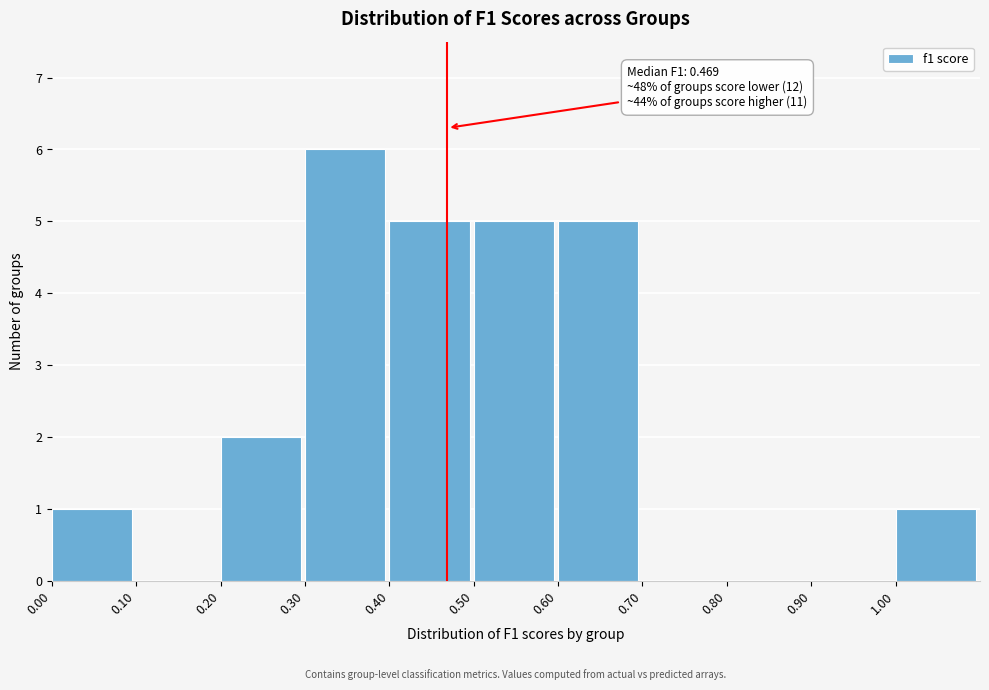

Which range on the x-axis has the tallest bar?

0.3 to 0.4